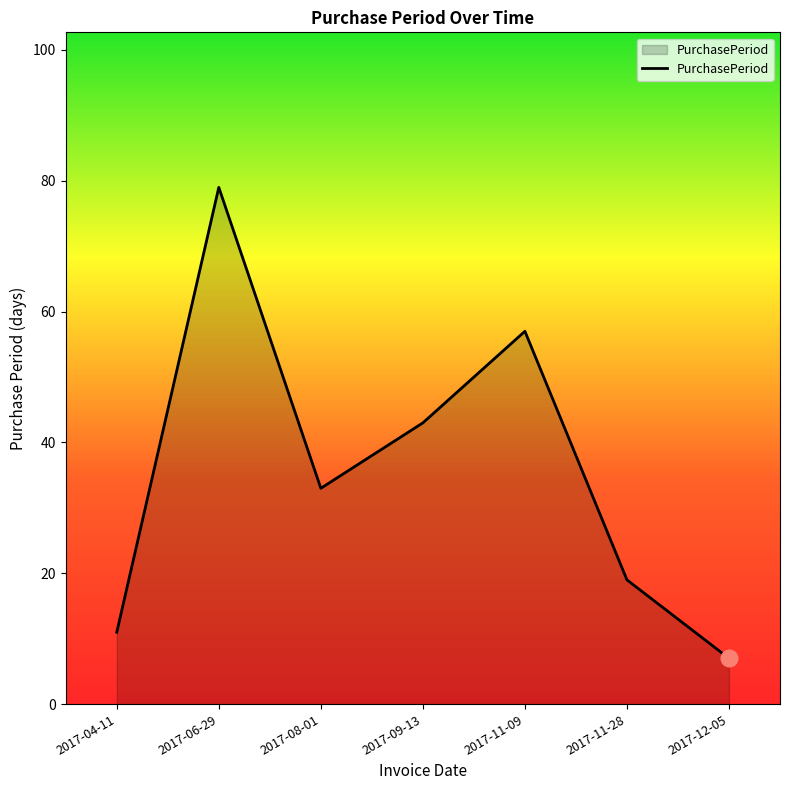

What is the maximum value shown in the chart?

79